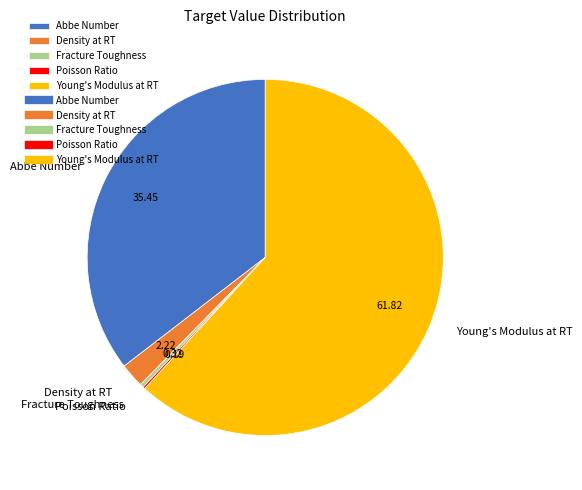

Which slice is the largest?

Young's Modulus at RT